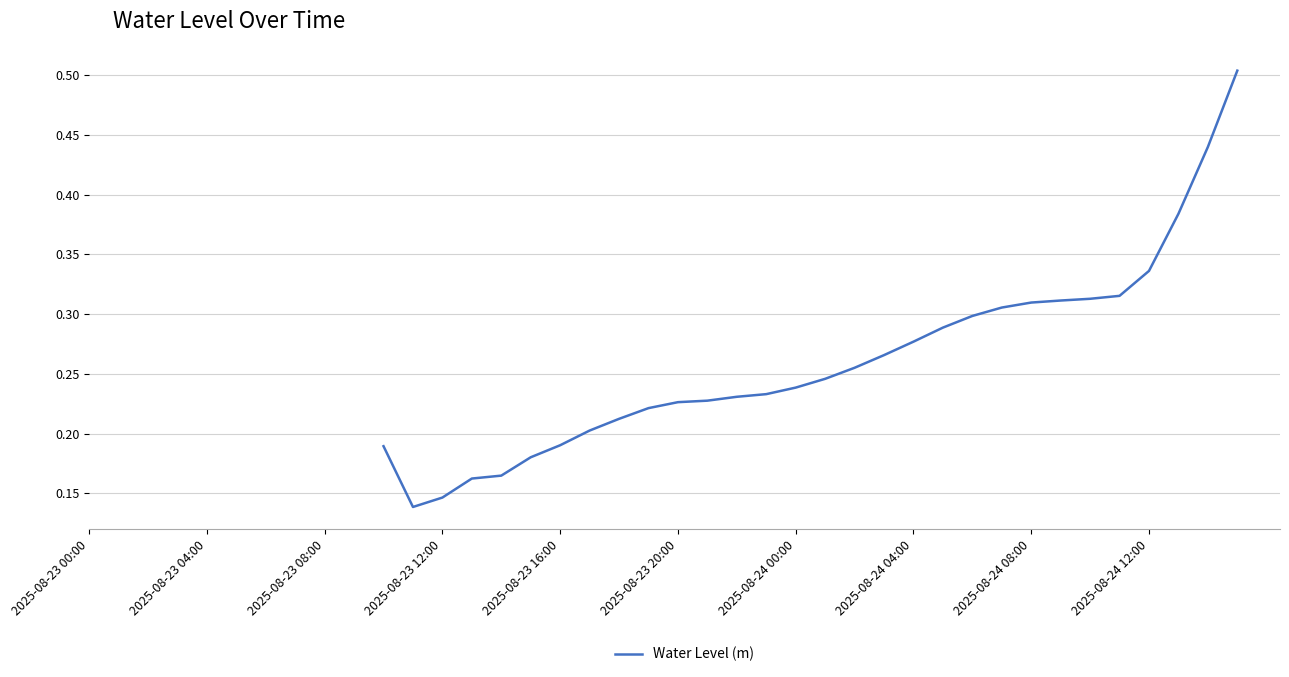

How many distinct data groups are displayed?

1